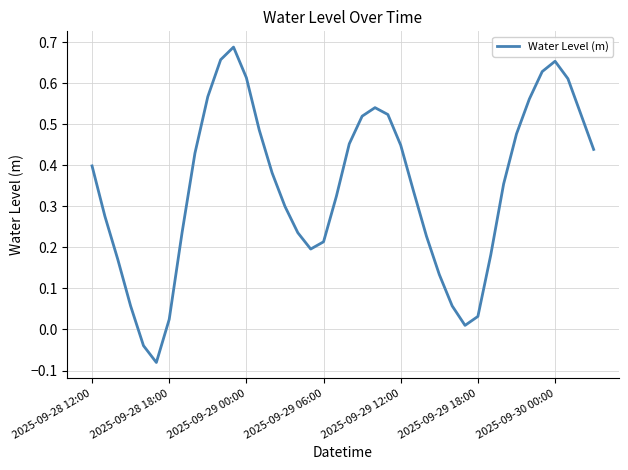

What is the difference between the maximum and minimum values?

0.8